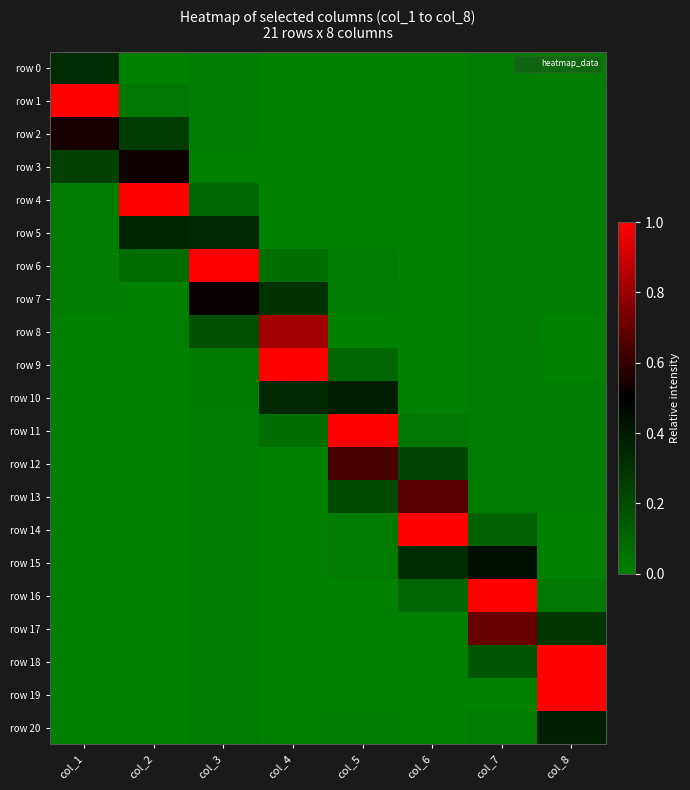

Between col_2 and col_5, which series saw the biggest shift?

row 11